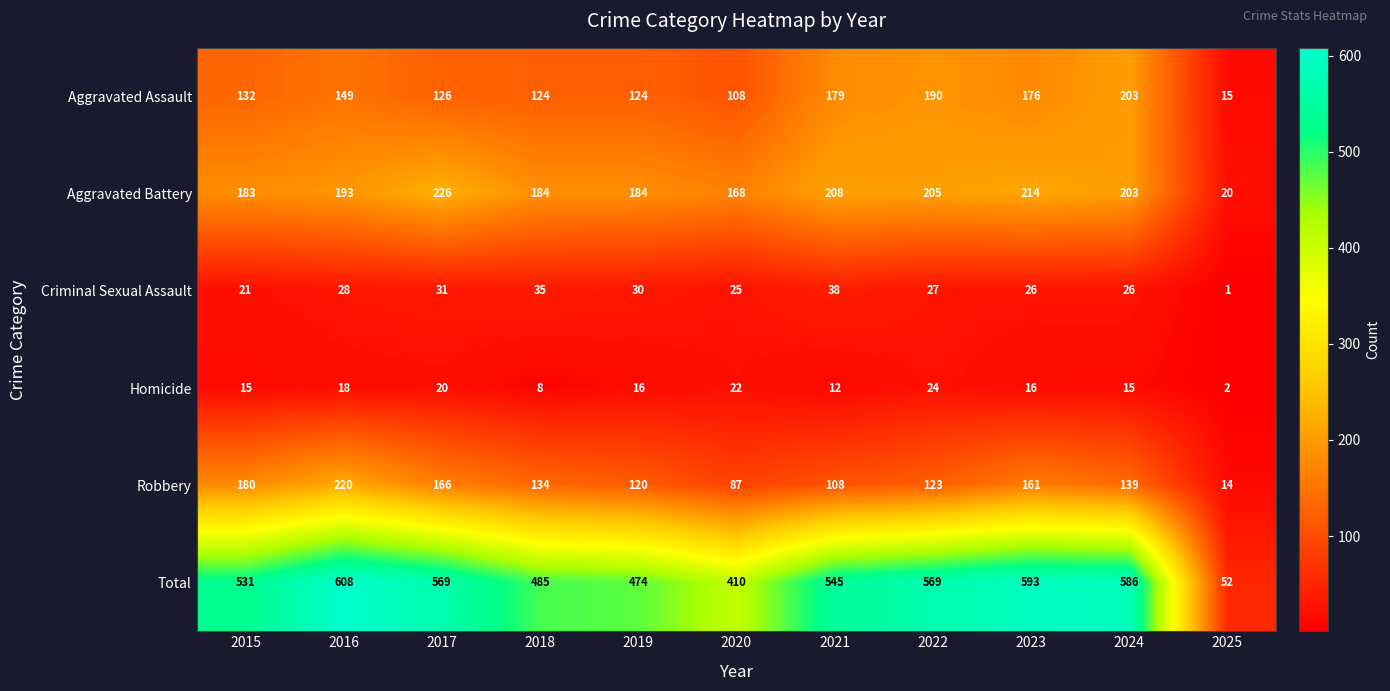

Which series has the largest range (max minus min)?

Total